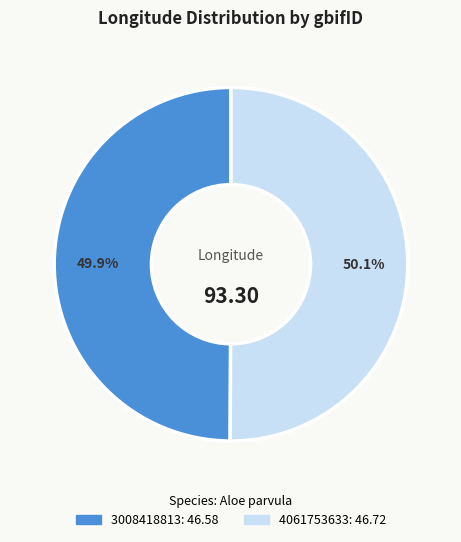

Do 3008418813 and 4061753633 together represent more than half of the pie?

Yes